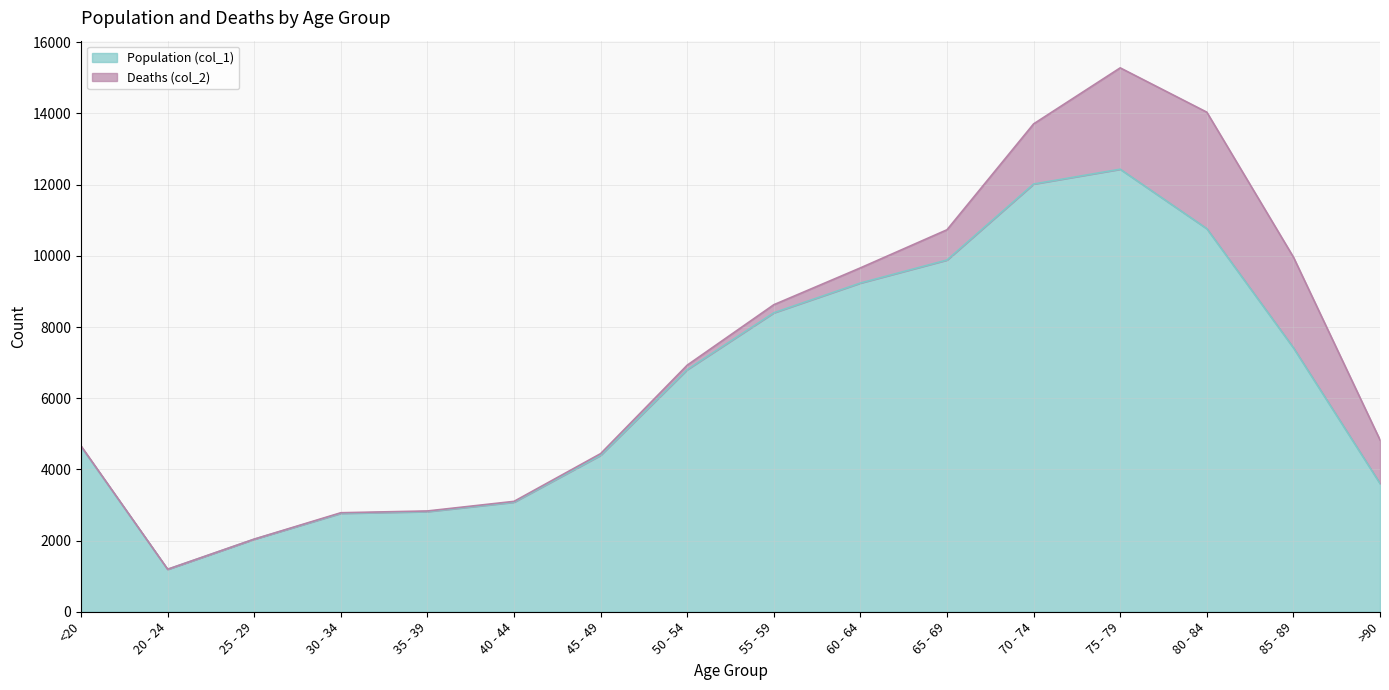

How many data points are above 6803?

7